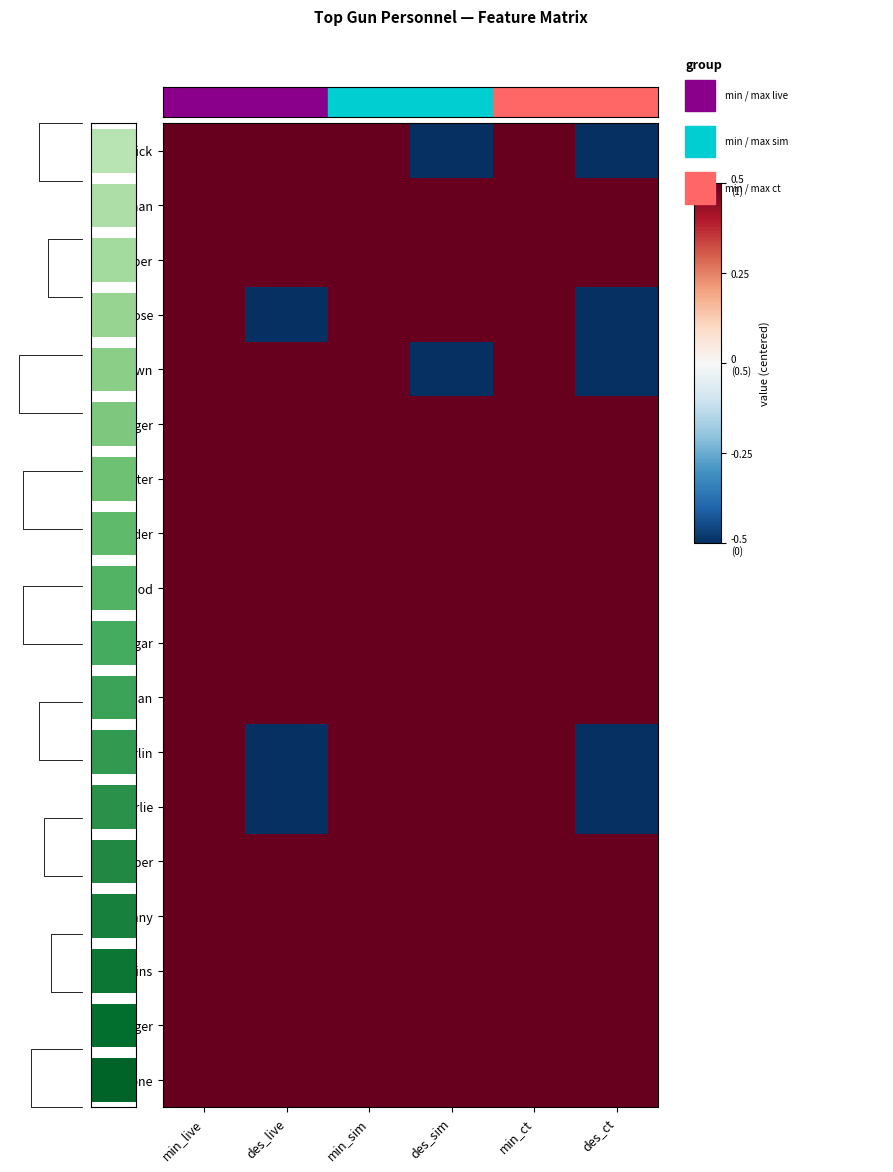

How many data points does each series have?

6